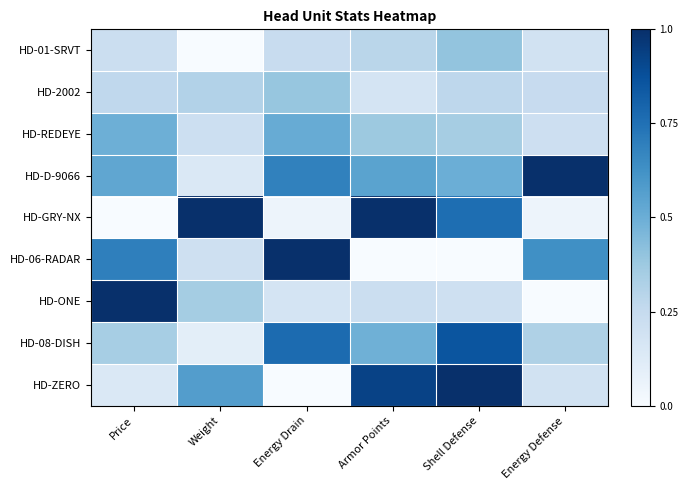

At Price, list the series in order from smallest to largest.

HD-GRY-NX, HD-ZERO, HD-01-SRVT, HD-2002, HD-08-DISH, HD-REDEYE, HD-D-9066, HD-06-RADAR, HD-ONE